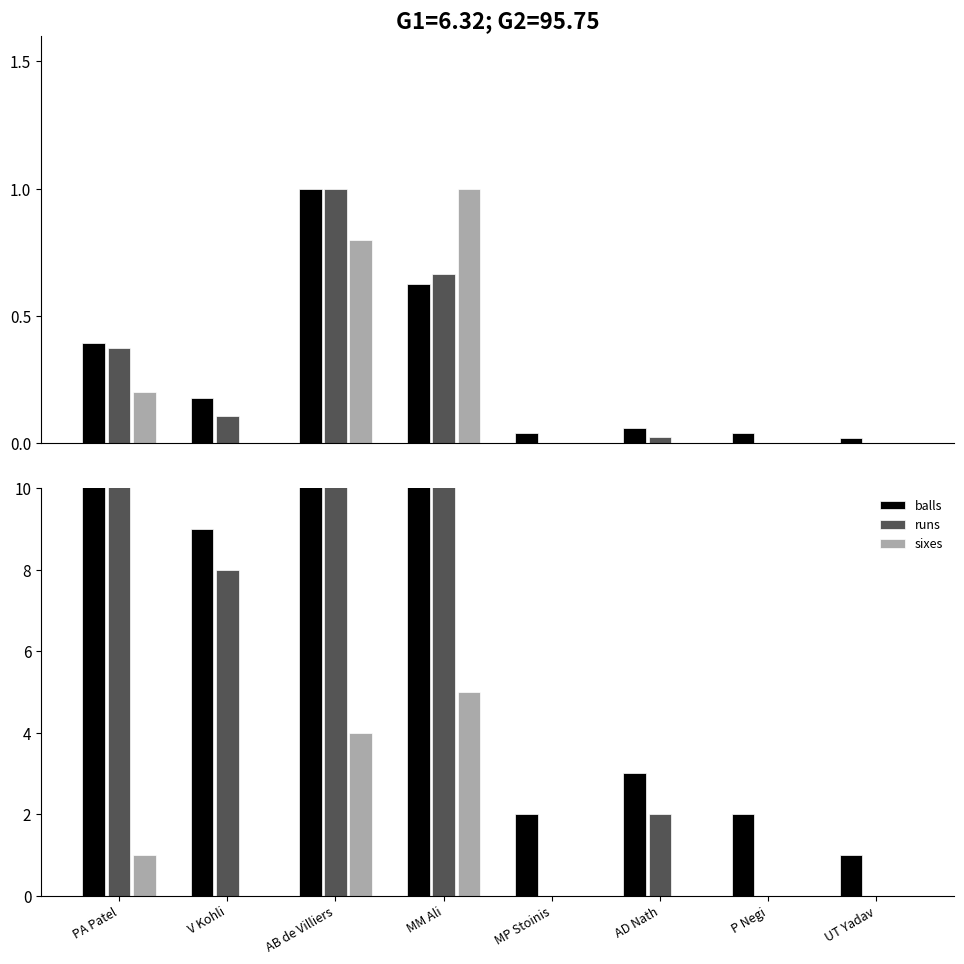

Which series changed the most between V Kohli and MM Ali?

runs